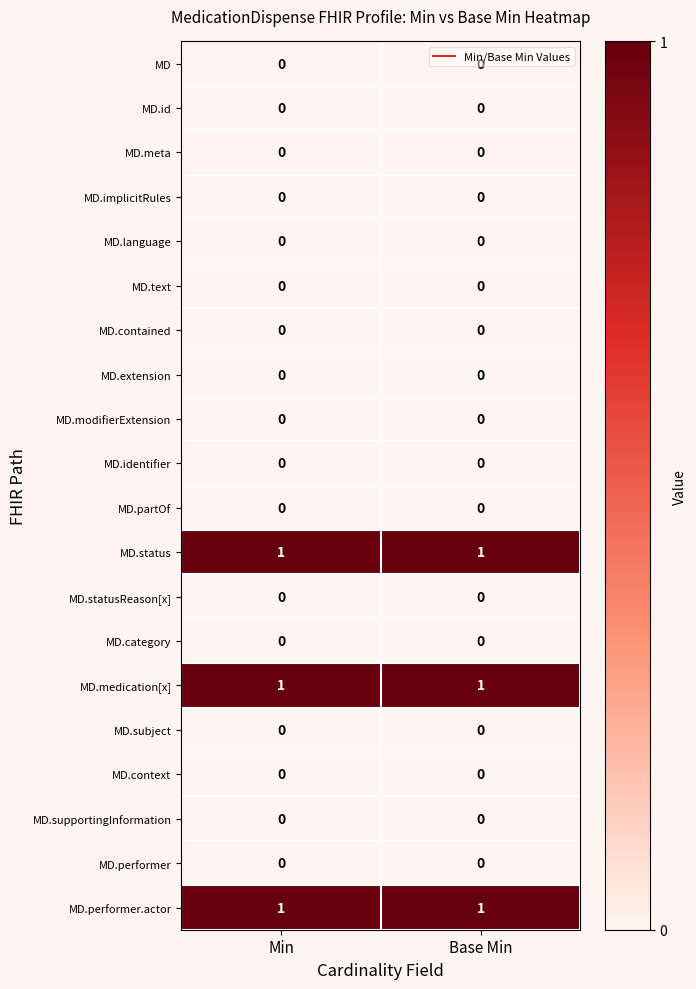

What is the maximum value shown in the chart?

1